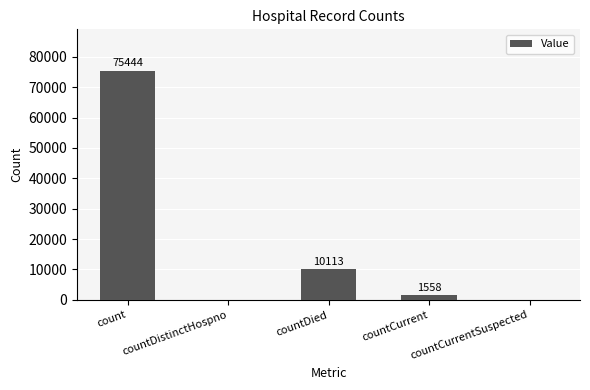

True or false: the data shows 48043 at count.

False